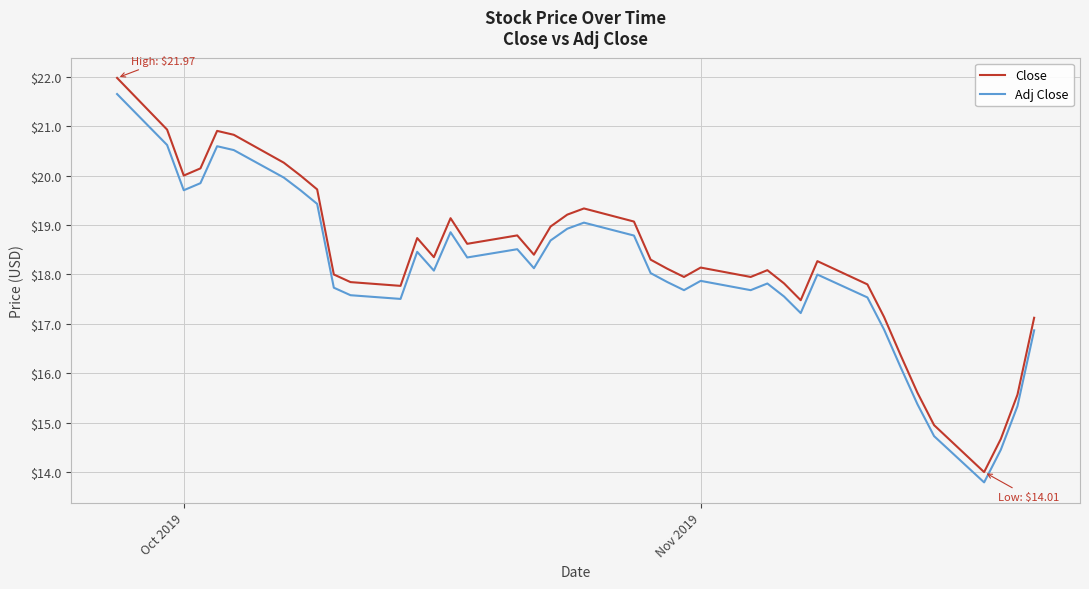

How many interior local peaks does the Close series have?

8